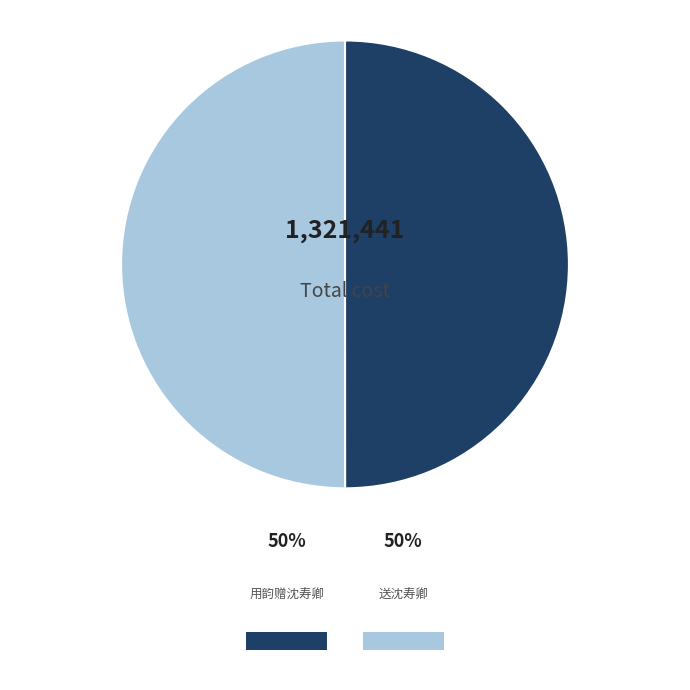

Approximately how many times larger is the value at 用韵赠沈寿卿 compared to 送沈寿卿?

1.0